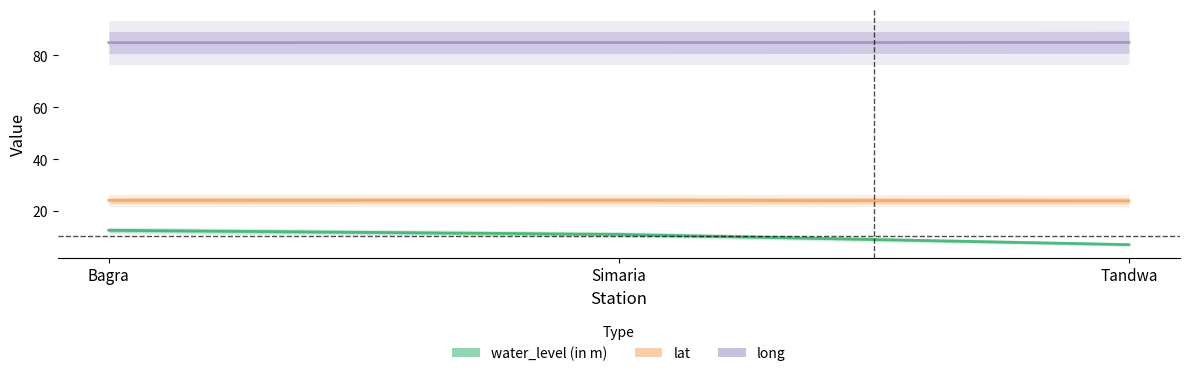

What is the difference between the lat values at Simaria and Tandwa?

0.2